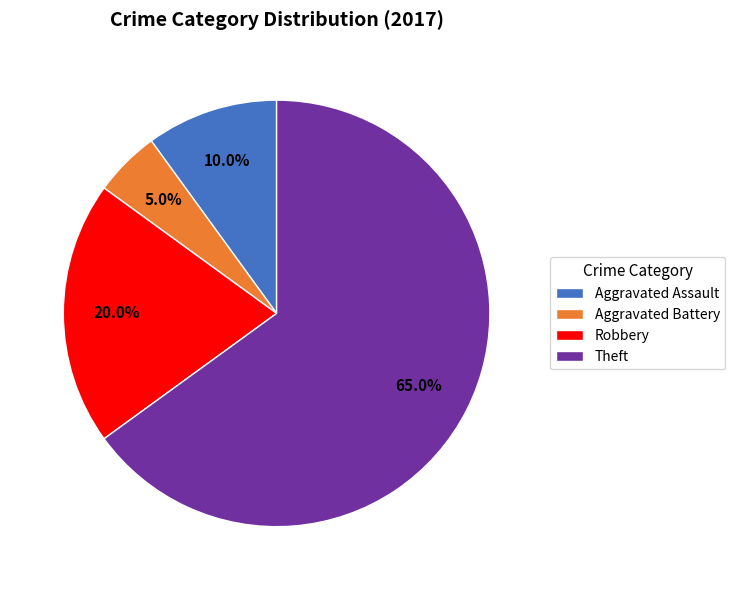

Which has a higher value, Aggravated Battery or Aggravated Assault?

Aggravated Assault